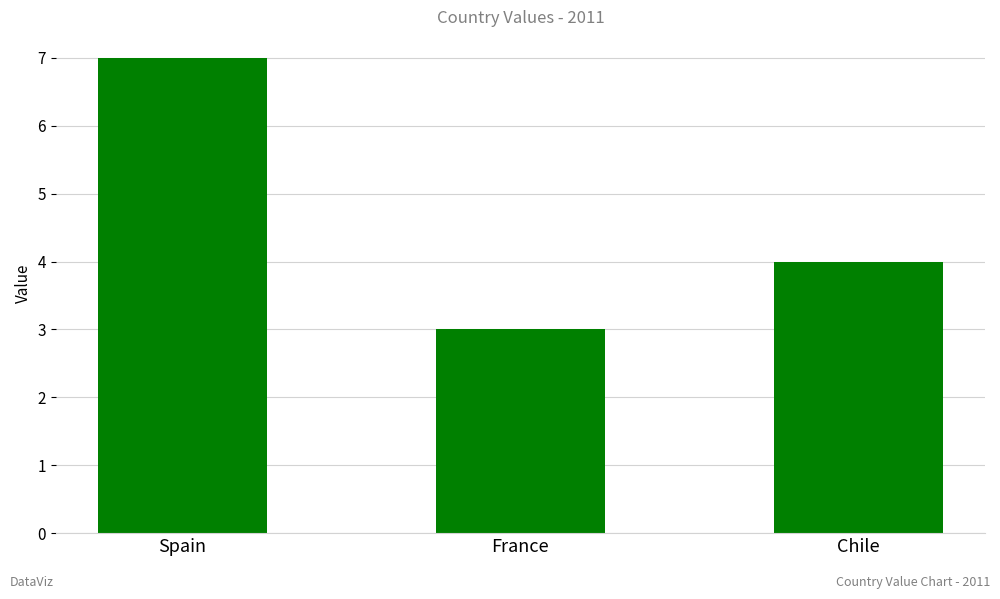

What is the ratio of the value at France to the value at Spain?

0.4